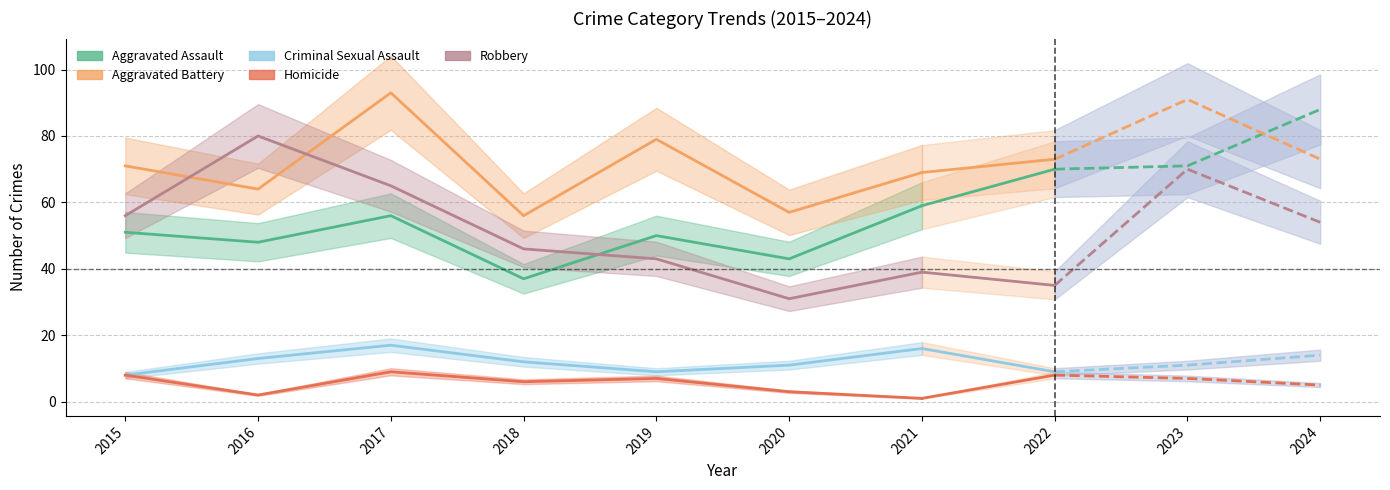

True or false: Homicide and Robbery cross at least once.

False